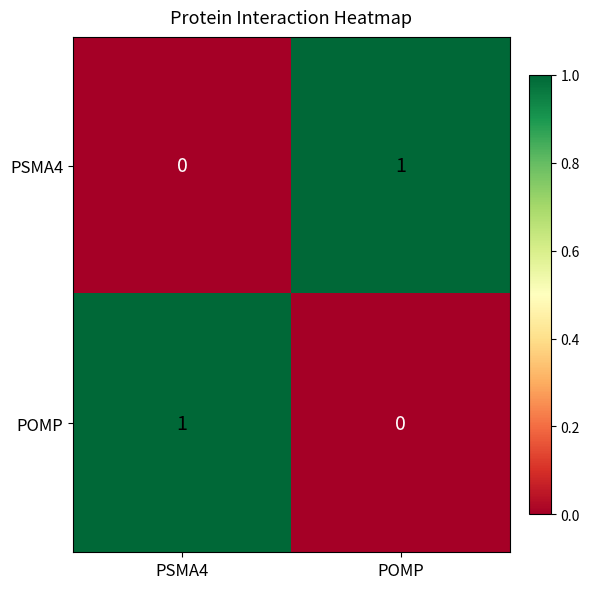

At which label is POMP closest to 0?

POMP